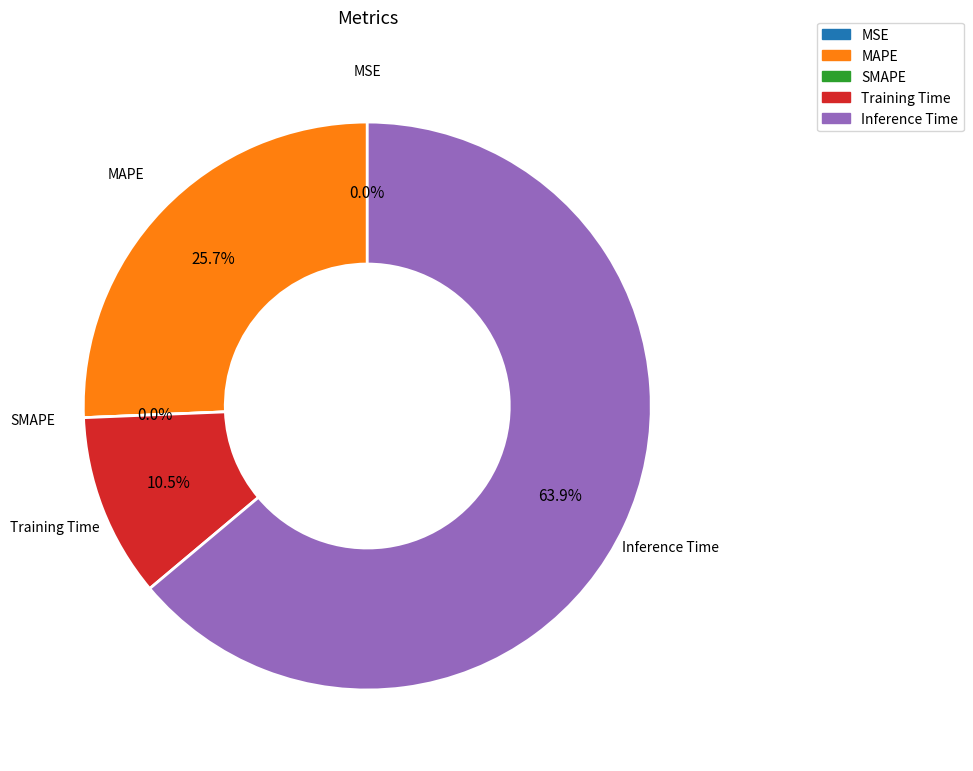

The MSE slice represents 0% of the pie. True or false?

True